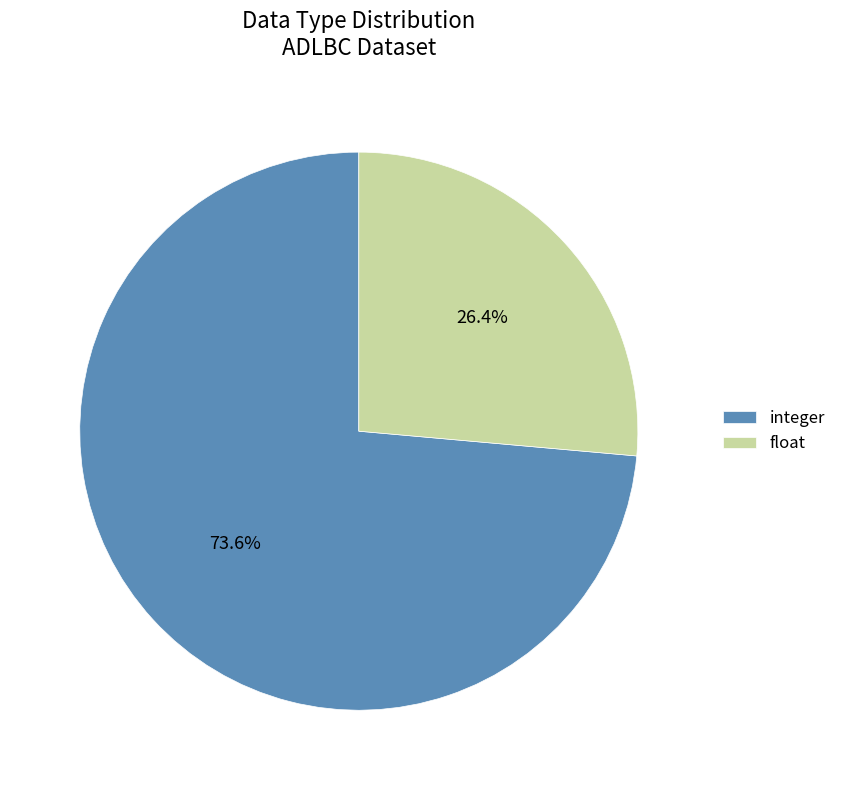

Which slice is the smallest?

float